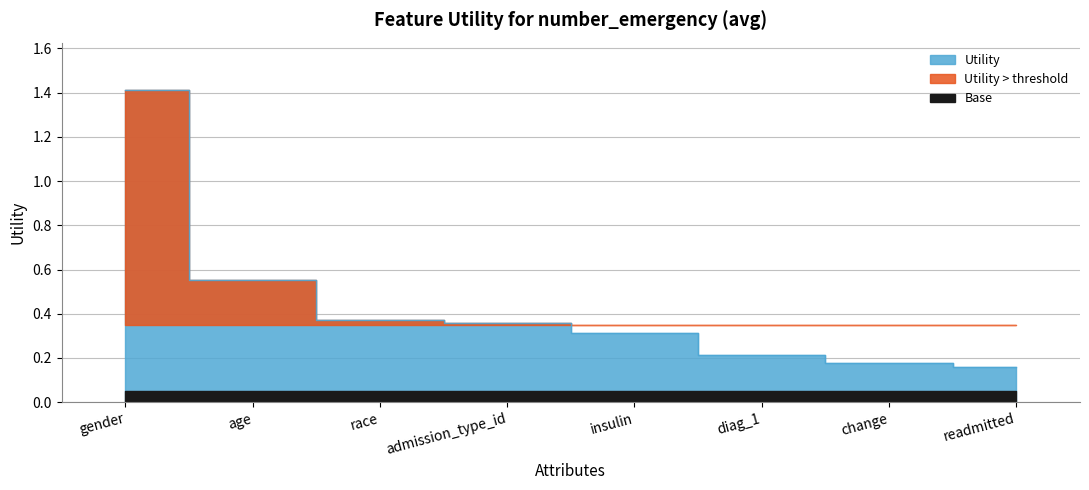

List the labels in order of value, smallest first.

readmitted, change, diag_1, insulin, admission_type_id, race, age, gender